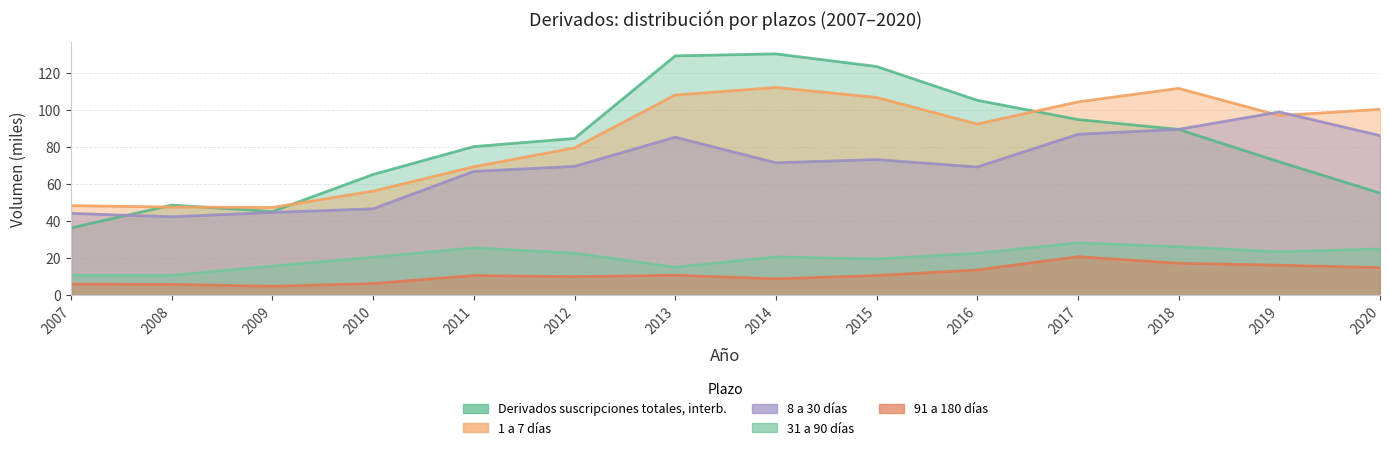

True or false: 1 a 7 días has a value of 114.3 at 2011.

False